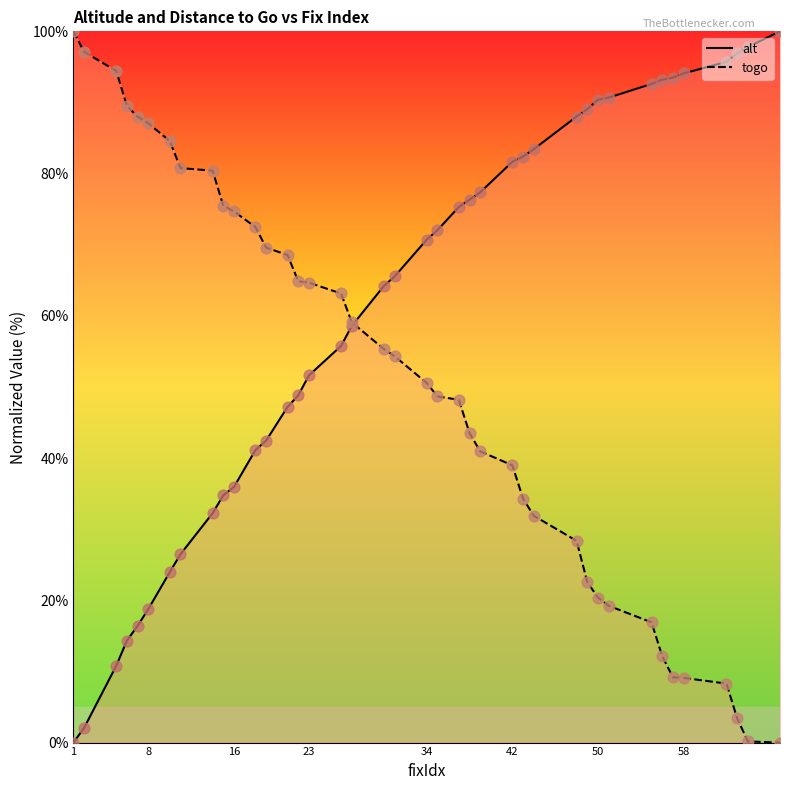

Which series has the largest Y range (max minus min)?

alt